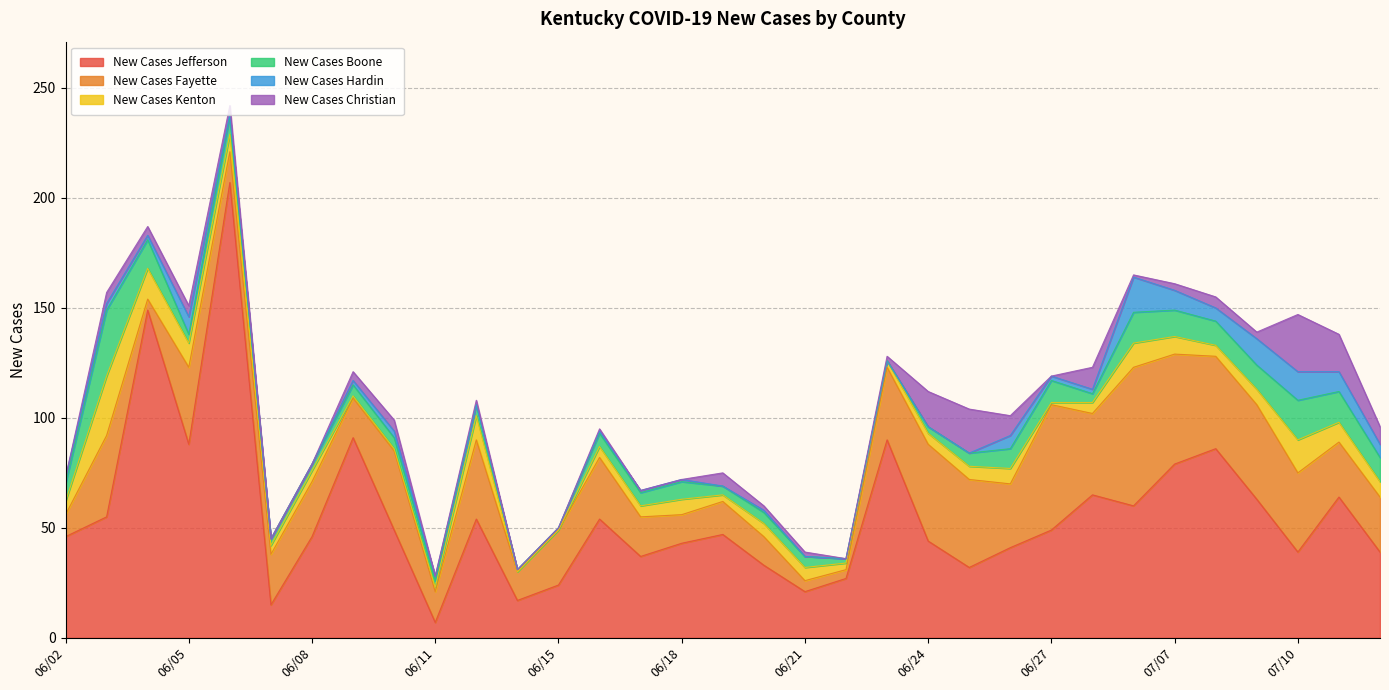

What is the label of the 27th point from the right?

06/08